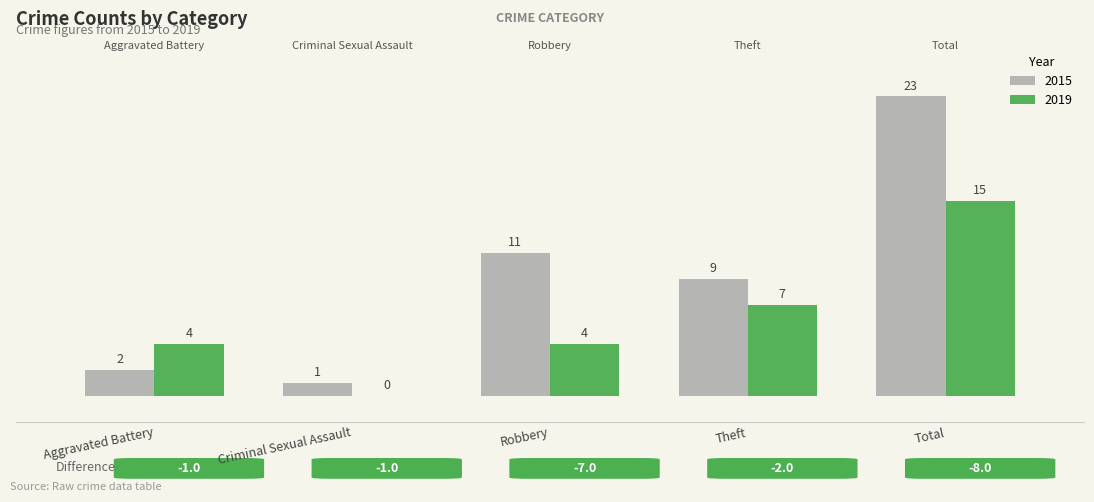

Count the number of data series in this chart.

2